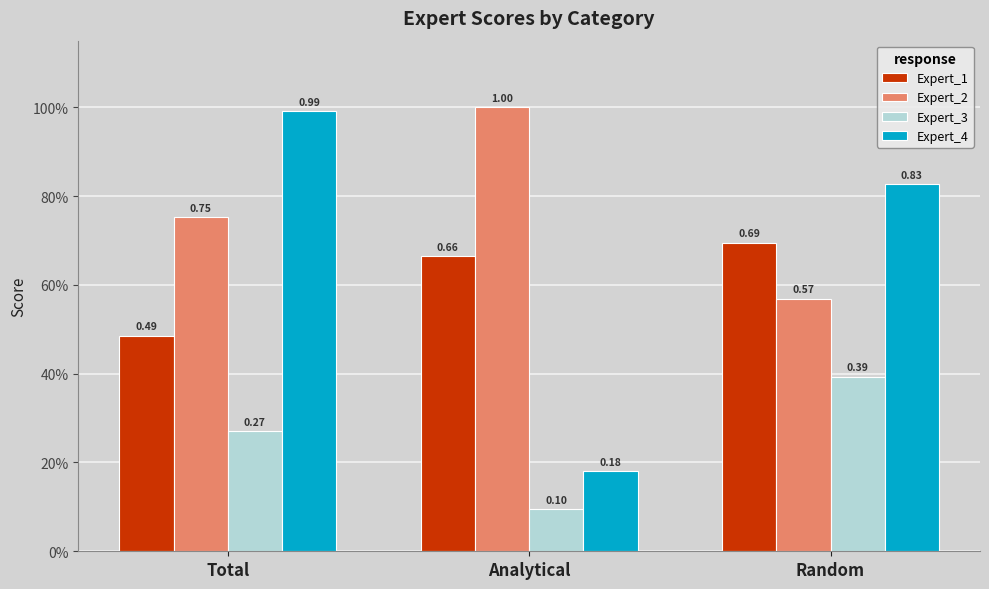

What are all the series names shown in the legend?

Expert_1, Expert_2, Expert_3, Expert_4